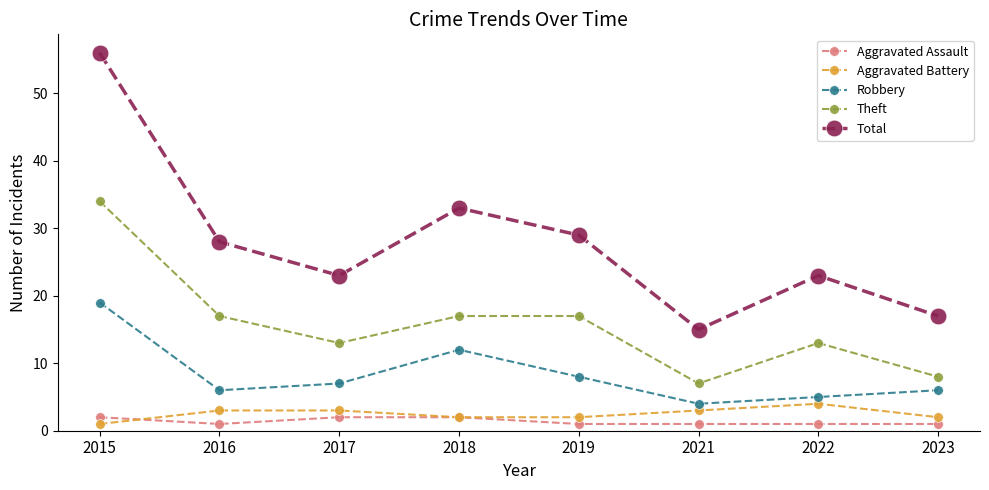

True or false: Robbery has a value of 3 at 2023.

False